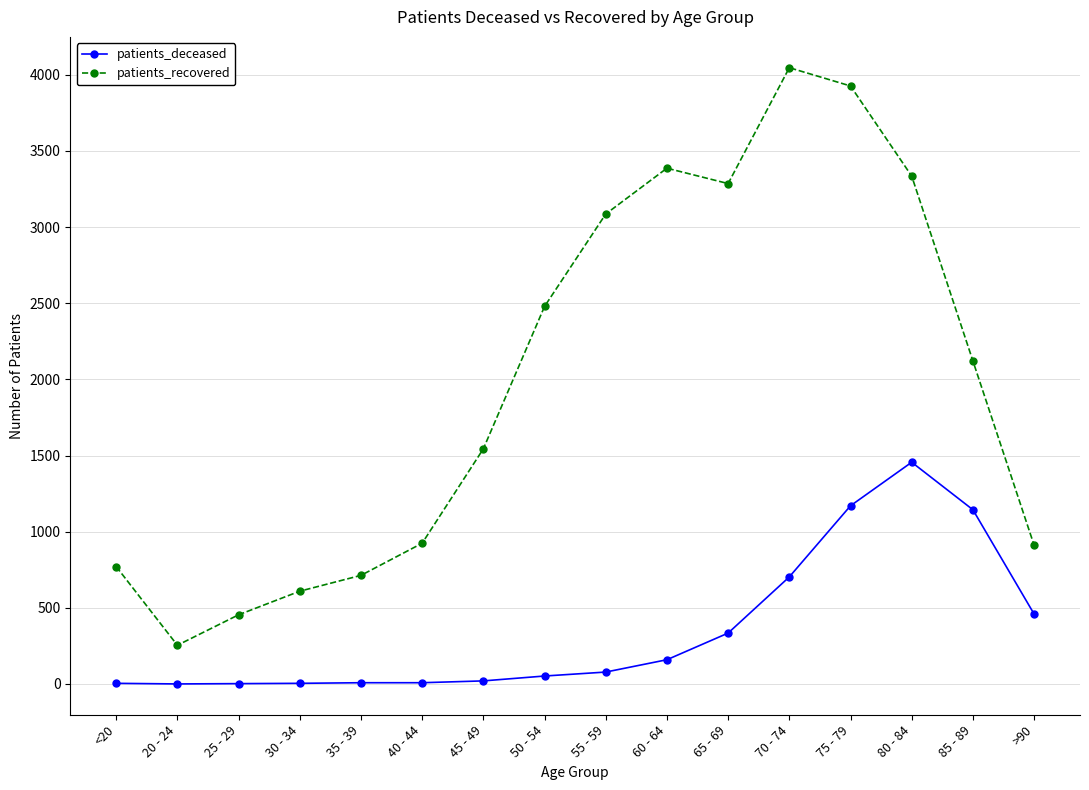

What is the difference between the highest and lowest values at 65 - 69?

2952